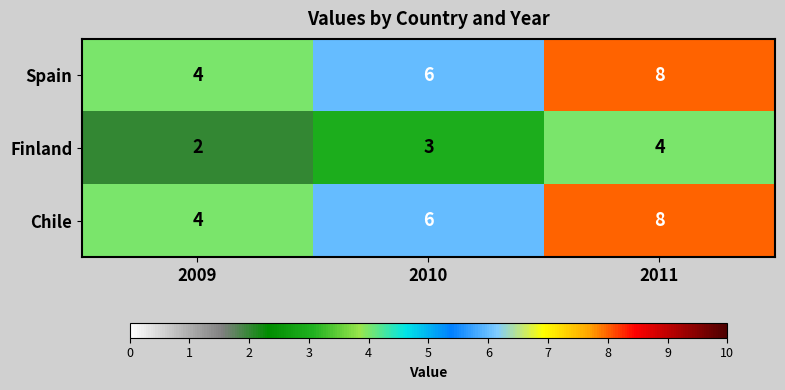

How many data points does each series have?

3